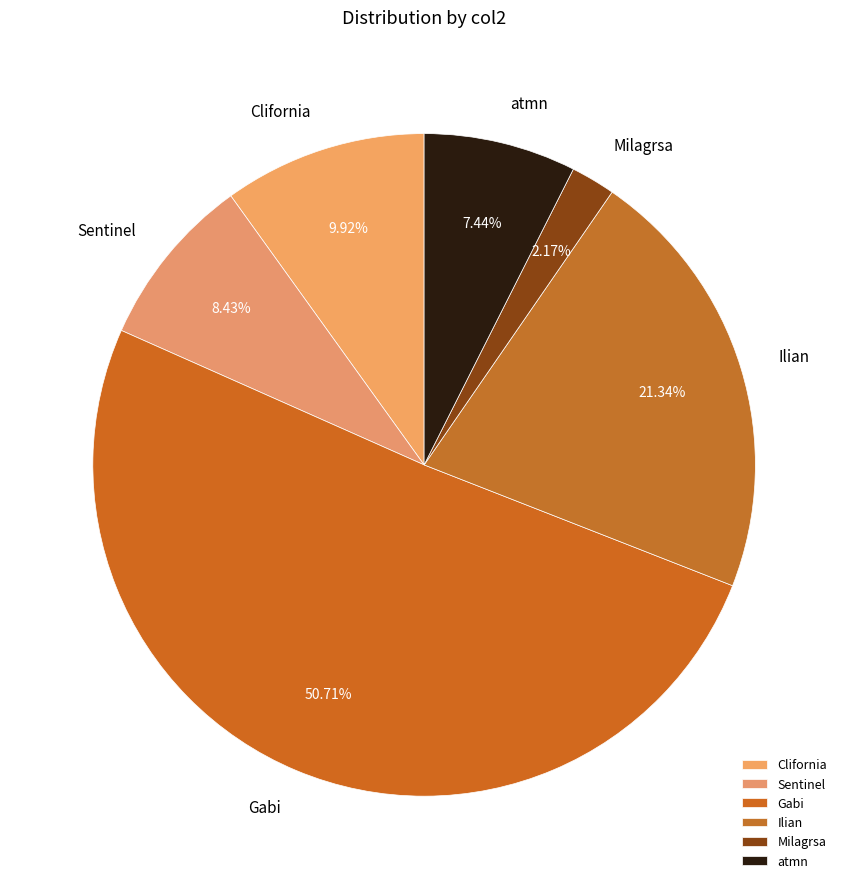

What percentage do Gabi and Sentinel together represent?

59.1%